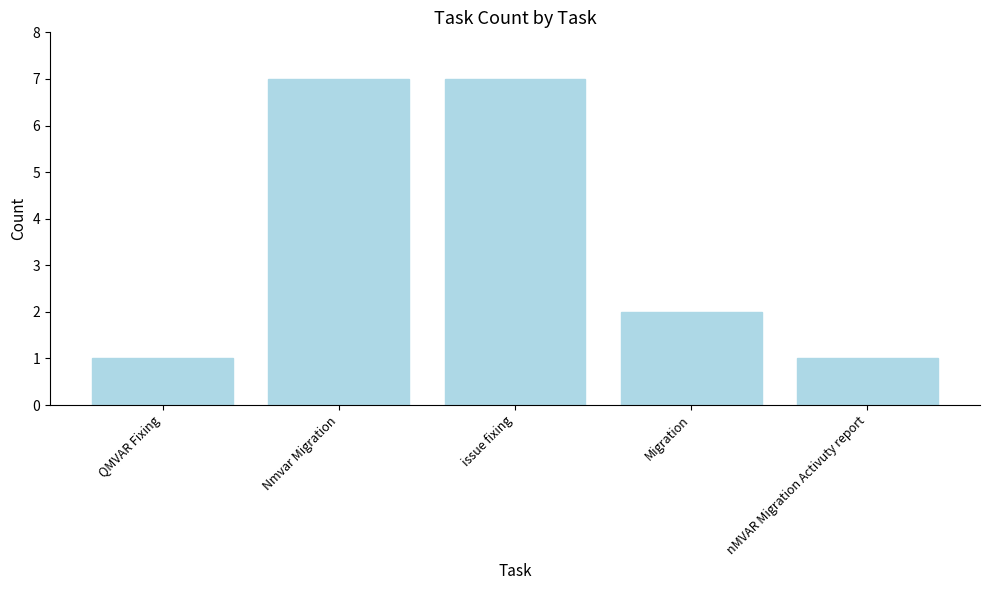

What is the label of the 3rd bar from the right?

issue fixing